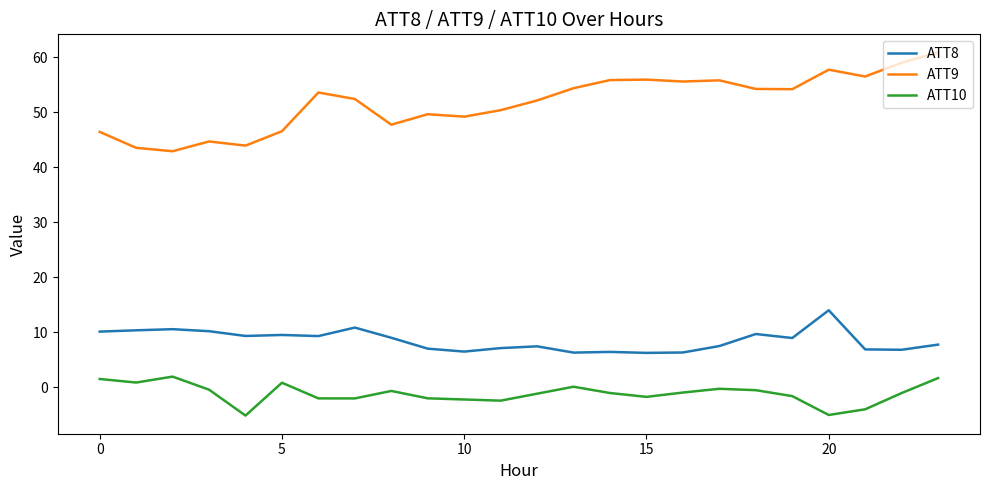

What are all the series names shown in the legend?

ATT8, ATT9, ATT10